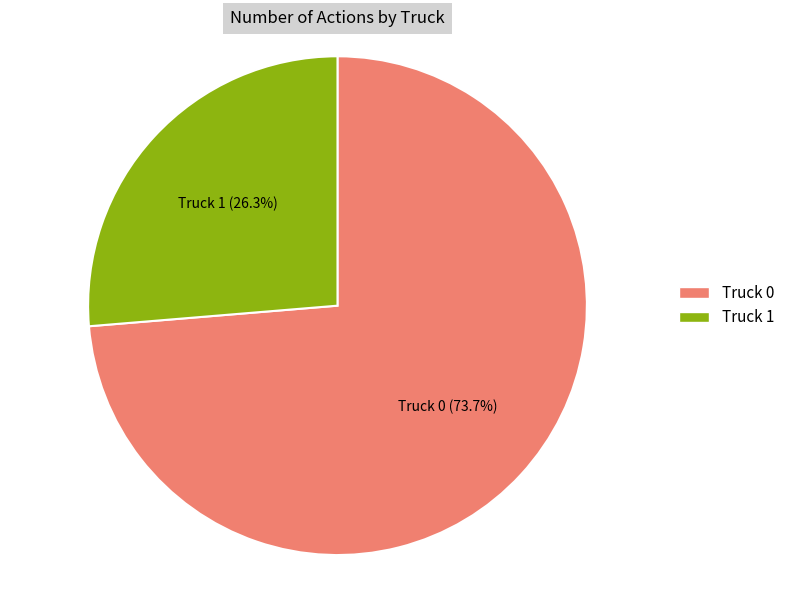

Is Truck 0 the majority of the pie?

Yes